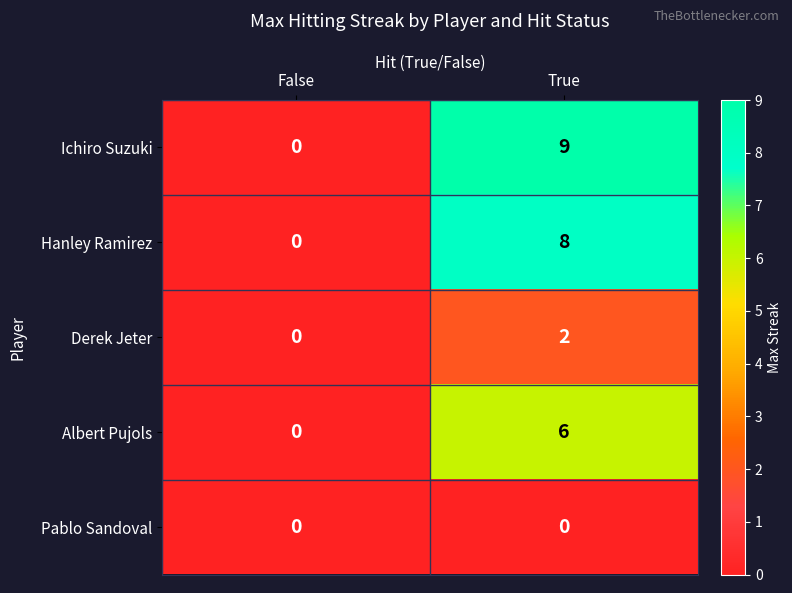

Reading right to left, list all the values displayed in this chart.

Ichiro Suzuki: True=9	False=0
Hanley Ramirez: True=8	False=0
Derek Jeter: True=2	False=0
Albert Pujols: True=6	False=0
Pablo Sandoval: True=0	False=0